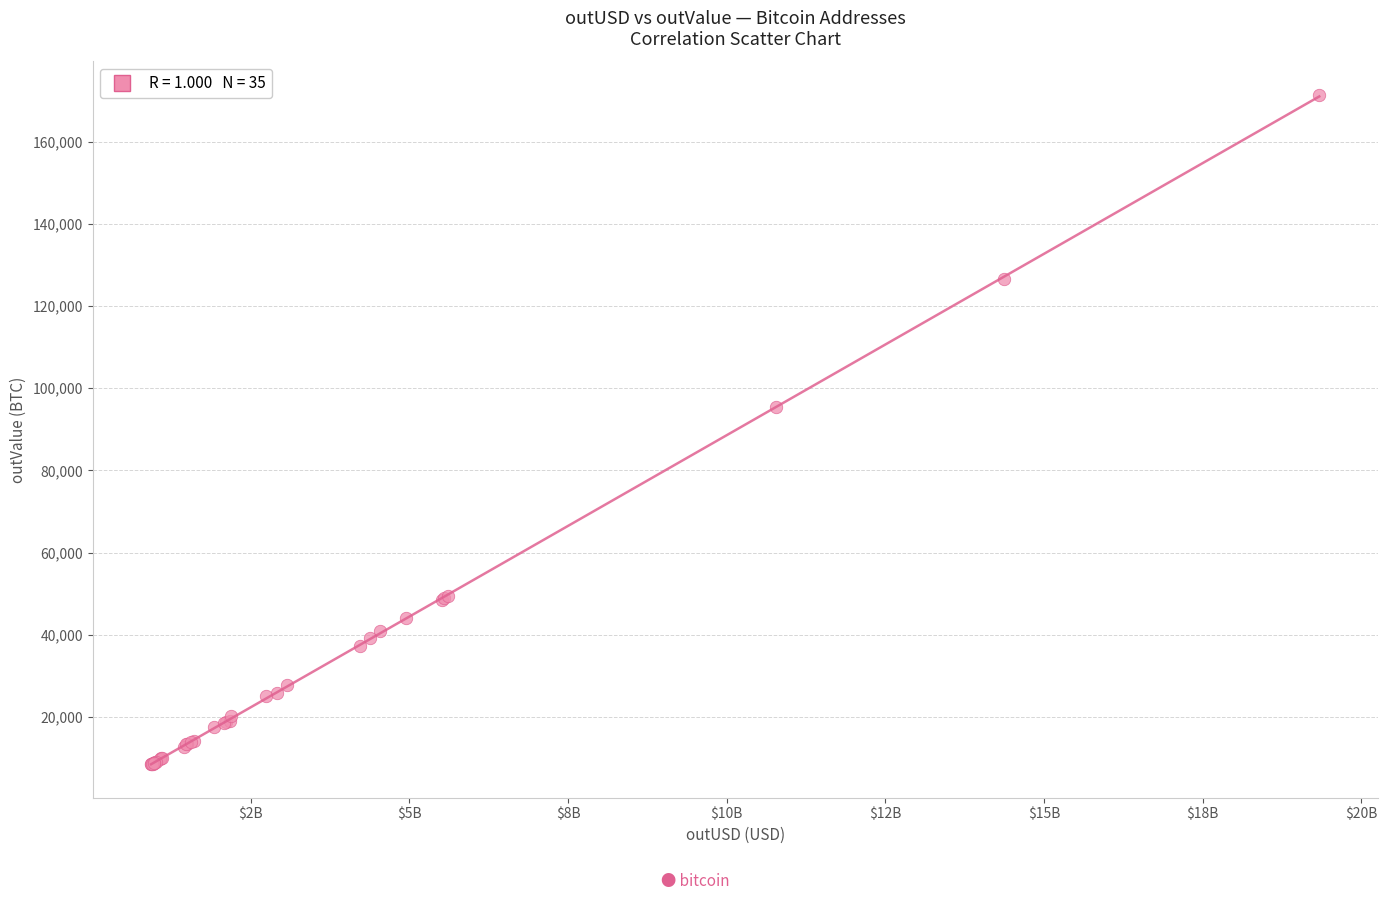

What Y value in the scatter plot is closest to 89935?

95457.9